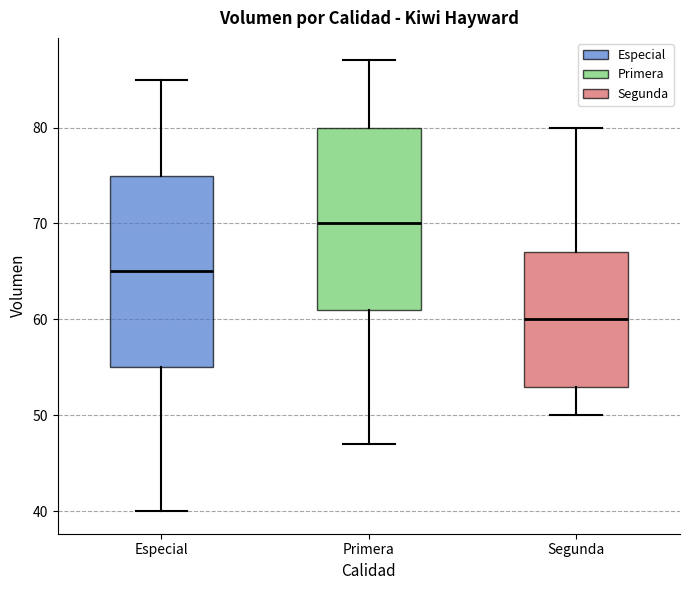

Which box has the highest median line?

Primera